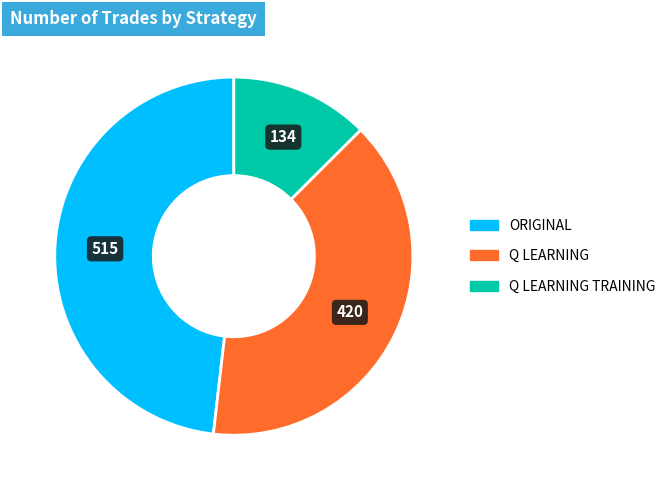

Is there a majority slice in this chart?

No